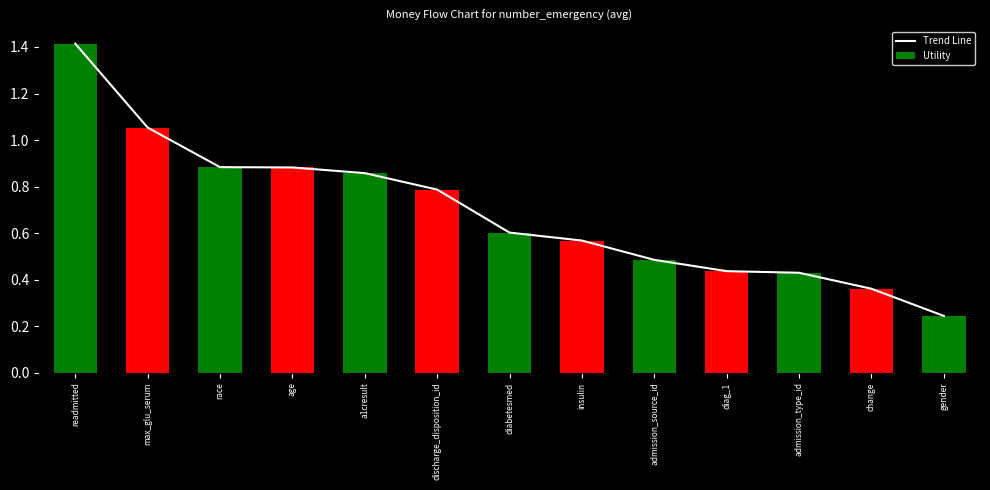

Count the number of data series in this chart.

2